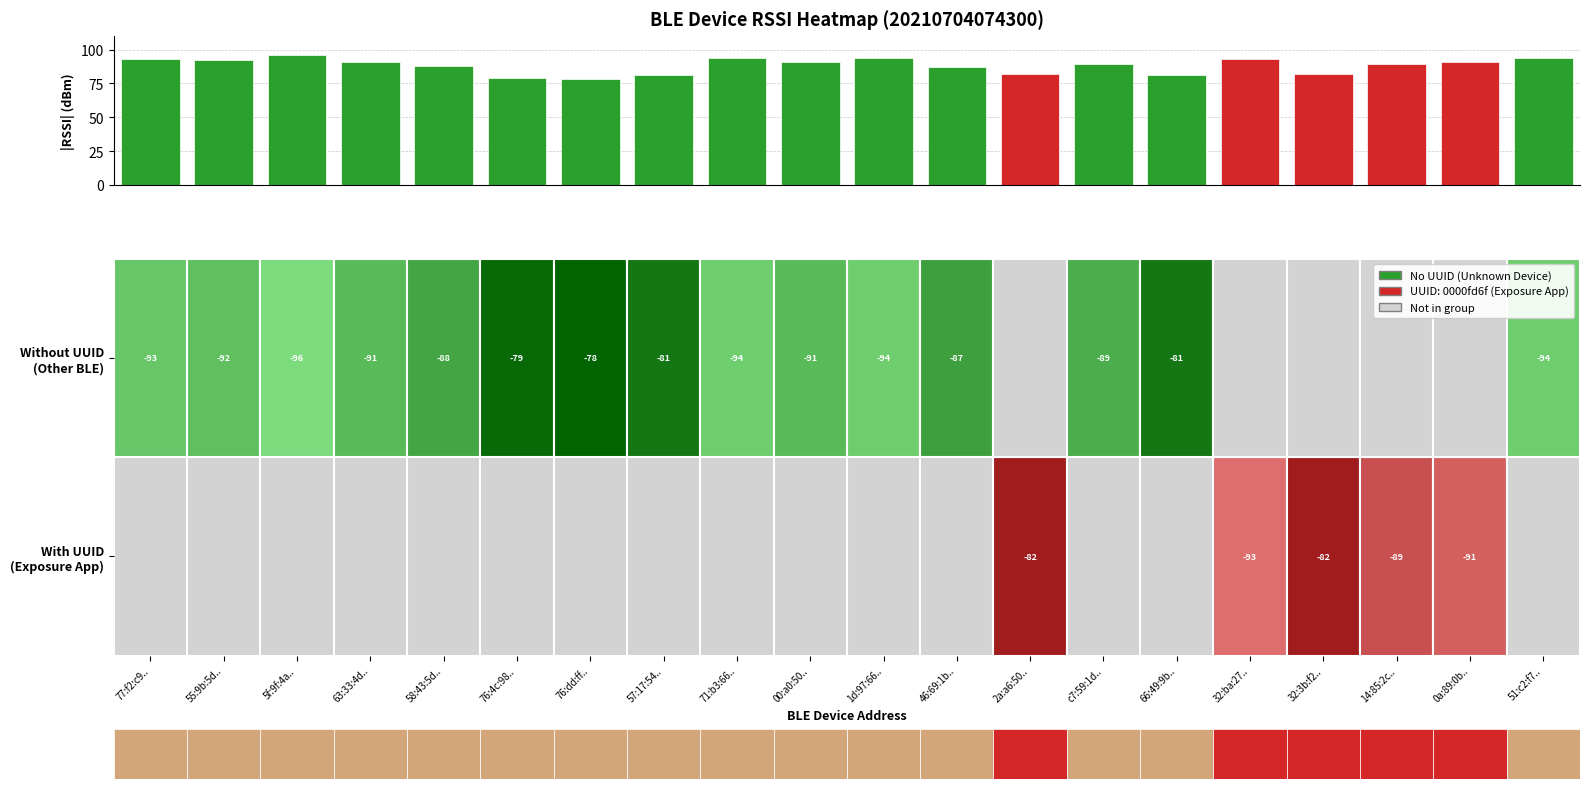

What is the difference between the maximum and minimum values?

18